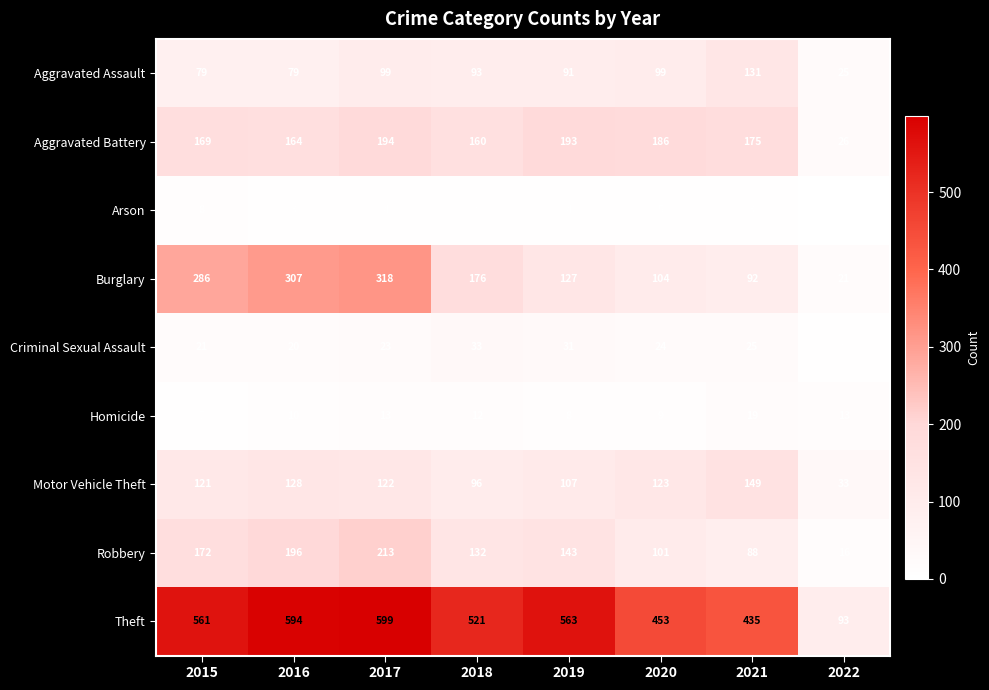

Which series changed the most between 2016 and 2022?

Theft